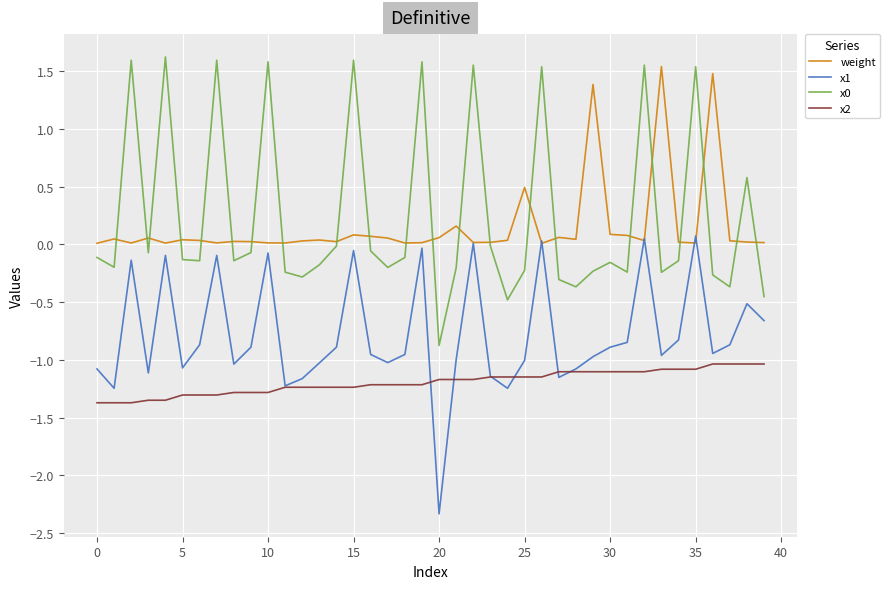

True or false: weight has more than 1 points higher than both neighbors.

True